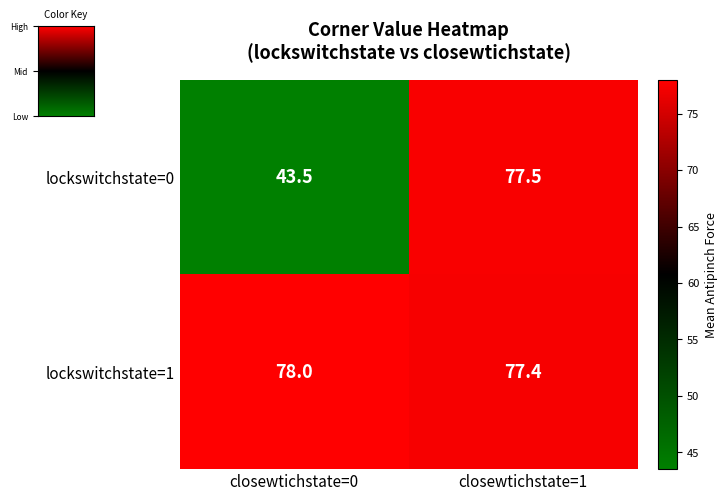

Read the lockswitchstate=1 value at closewtichstate=1.

77.4